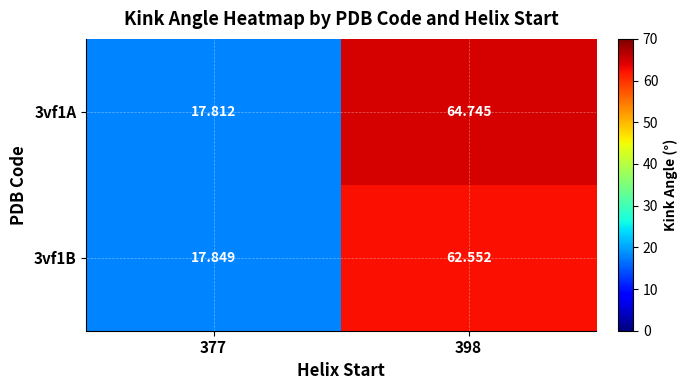

How many values in the 3vf1B series exceed 62?

1